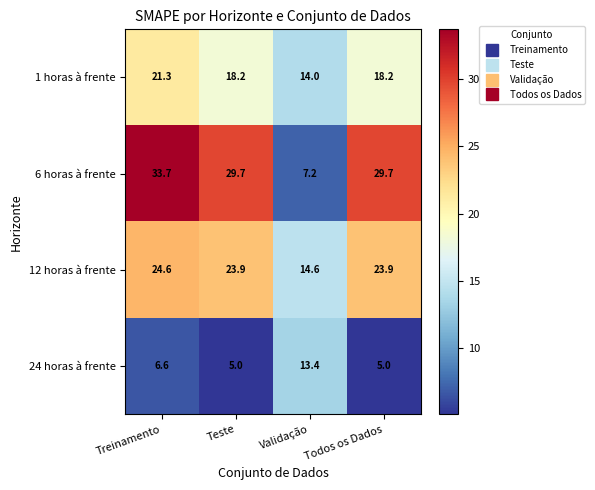

Which series has the largest range (max minus min)?

6 horas à frente